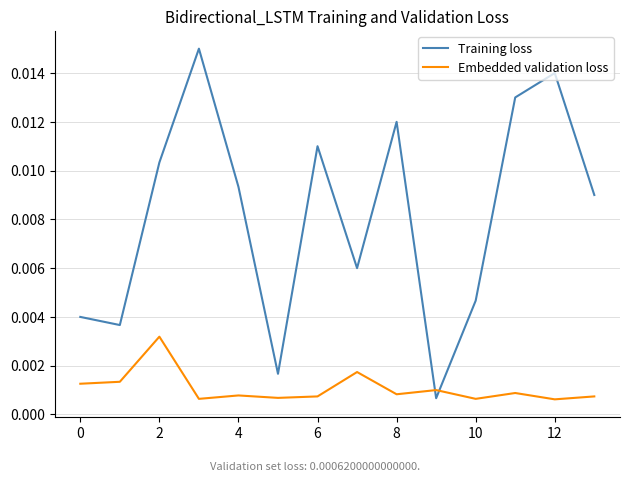

How many categories are shown in the chart?

14